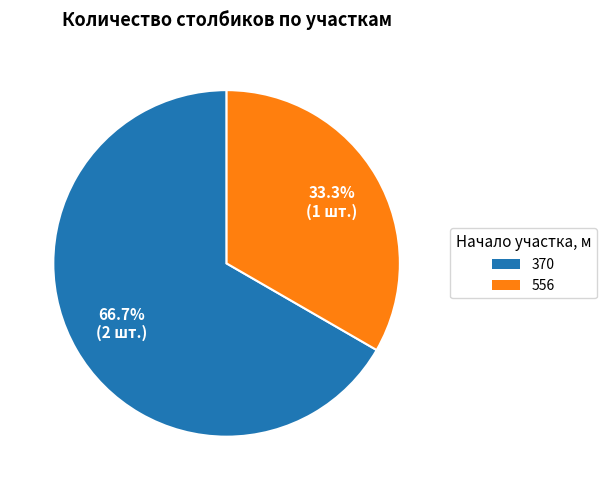

To the nearest percent, what is the average slice percentage?

50%